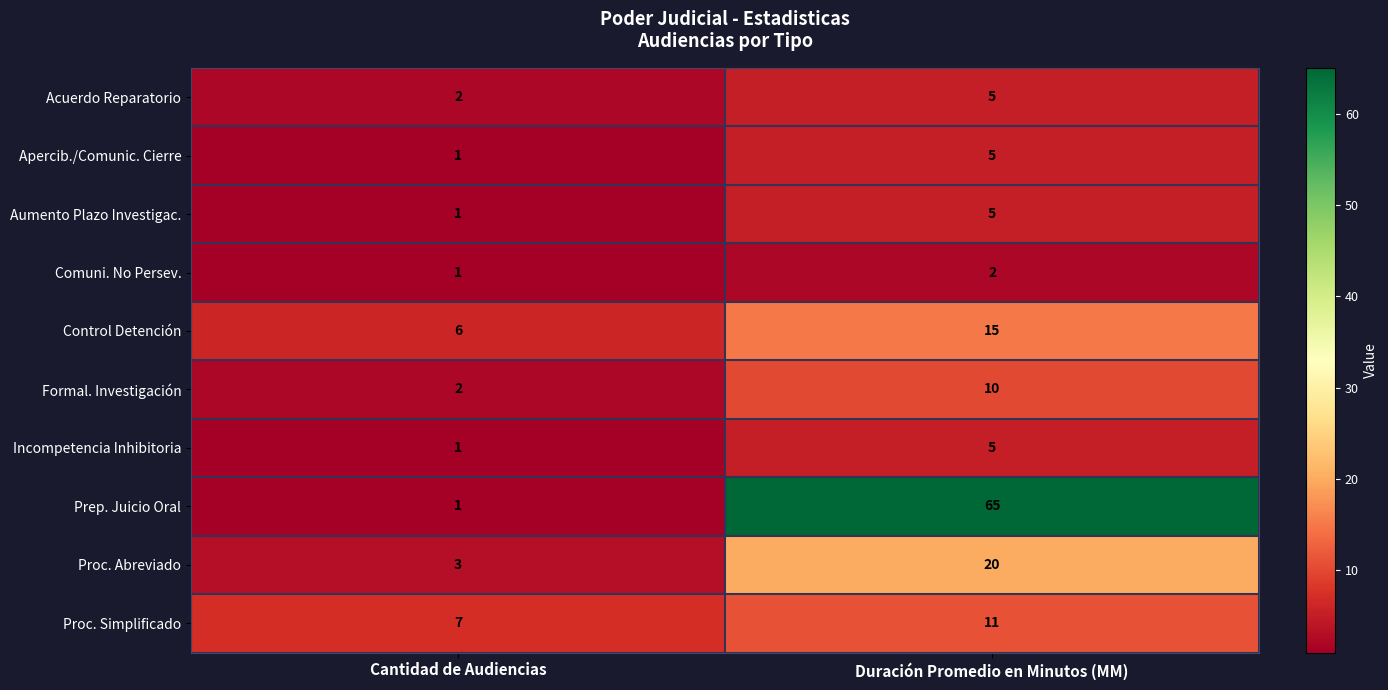

Rank the categories by Apercib./Comunic. Cierre value from lowest to highest.

Cantidad de Audiencias, Duración Promedio en Minutos (MM)